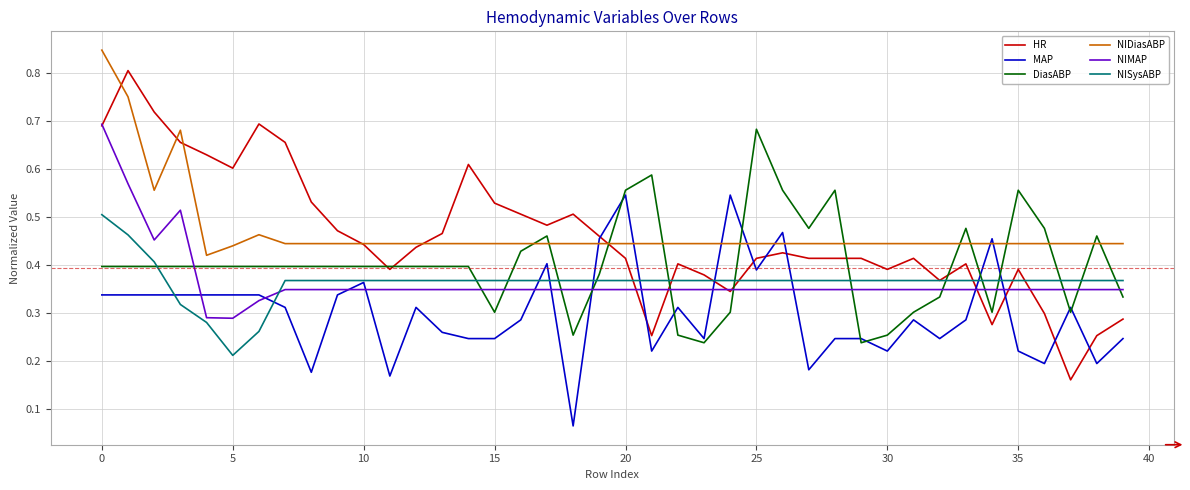

True or false: NIDiasABP and NIMAP cross at least once.

False